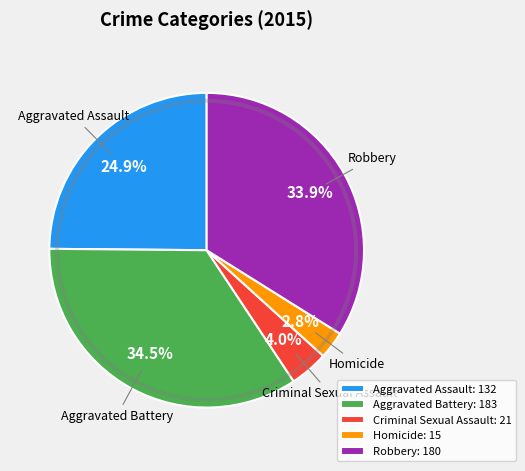

Rank the categories by value from lowest to highest.

Homicide, Criminal Sexual Assault, Aggravated Assault, Robbery, Aggravated Battery